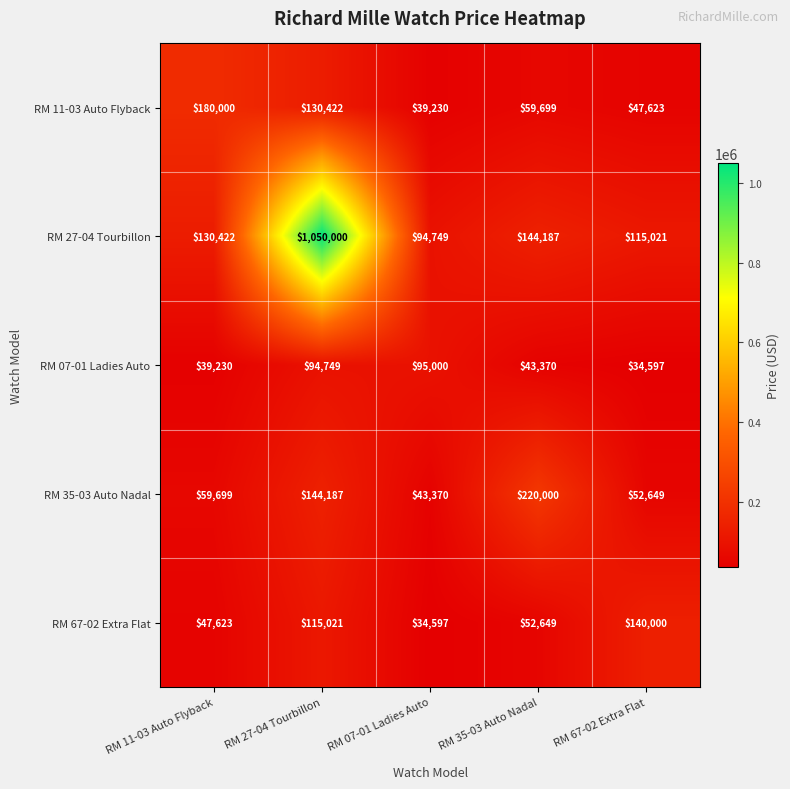

The value of RM 27-04 Tourbillon at RM 67-02 Extra Flat is 77237. True or false?

False